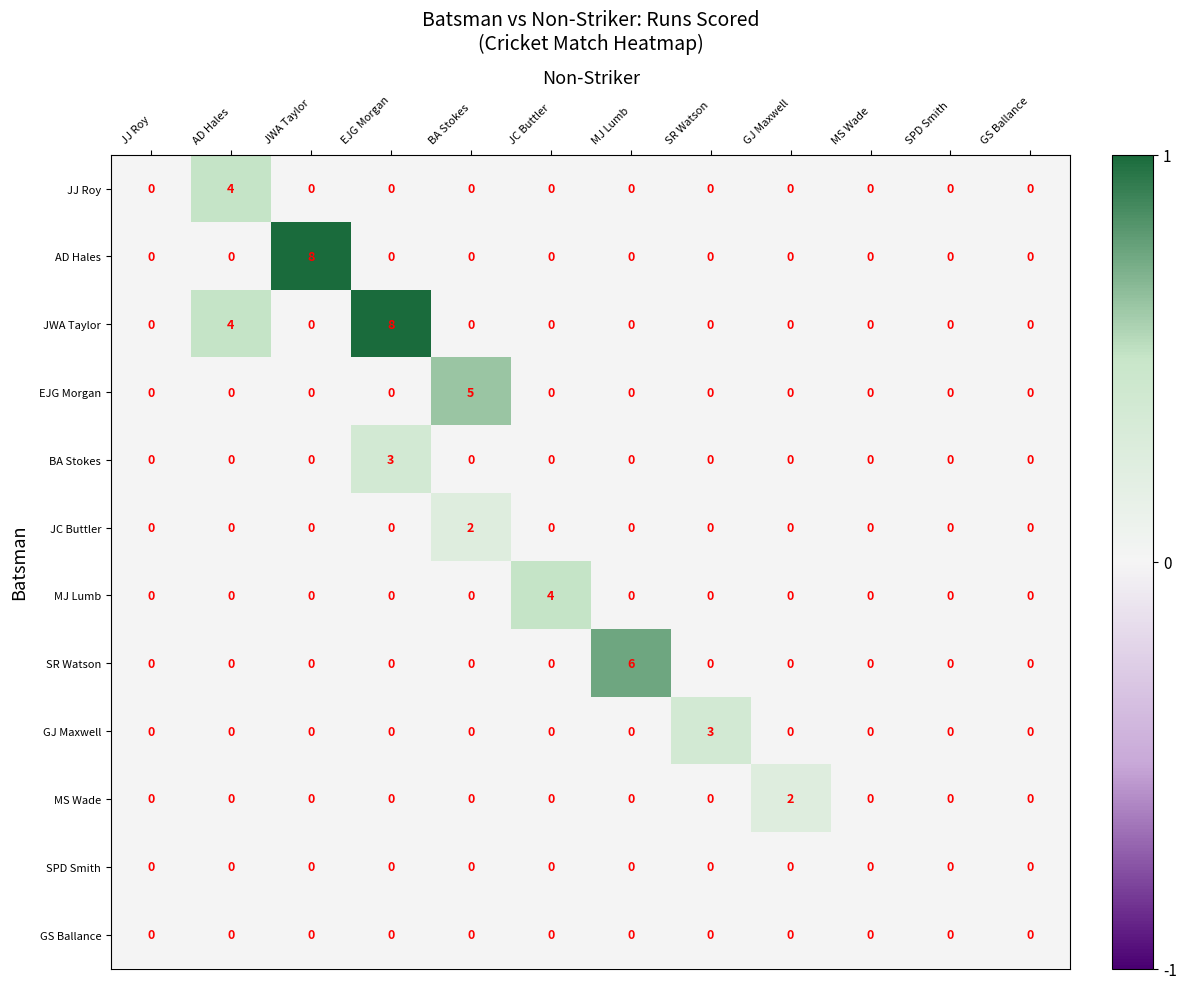

The value of SR Watson at GS Ballance is 4. True or false?

False